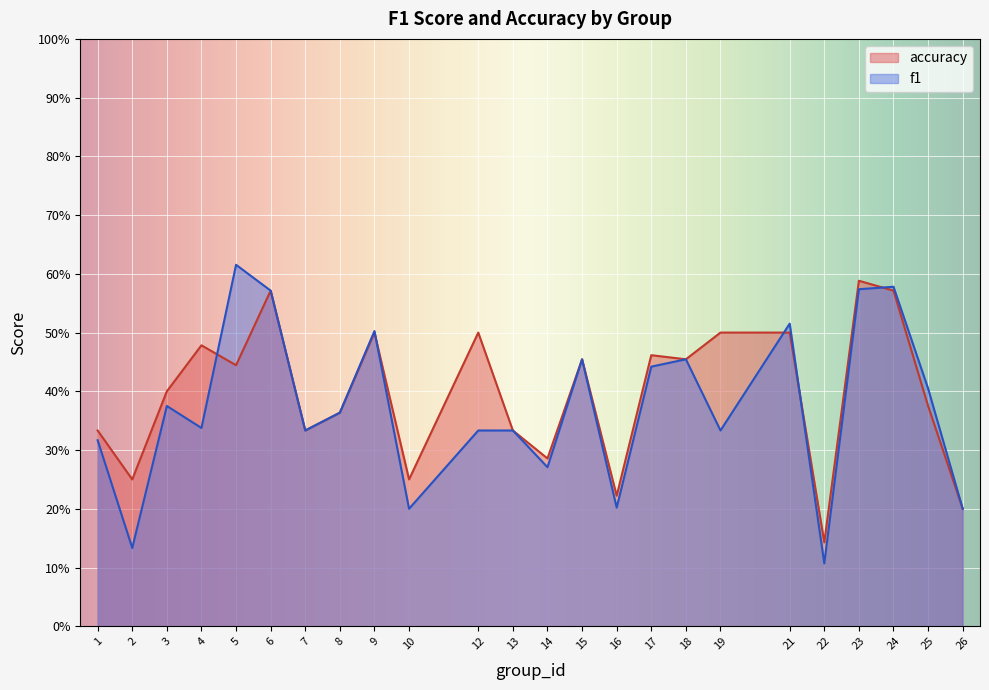

After their last crossing, which series has the higher values: f1 or accuracy?

f1